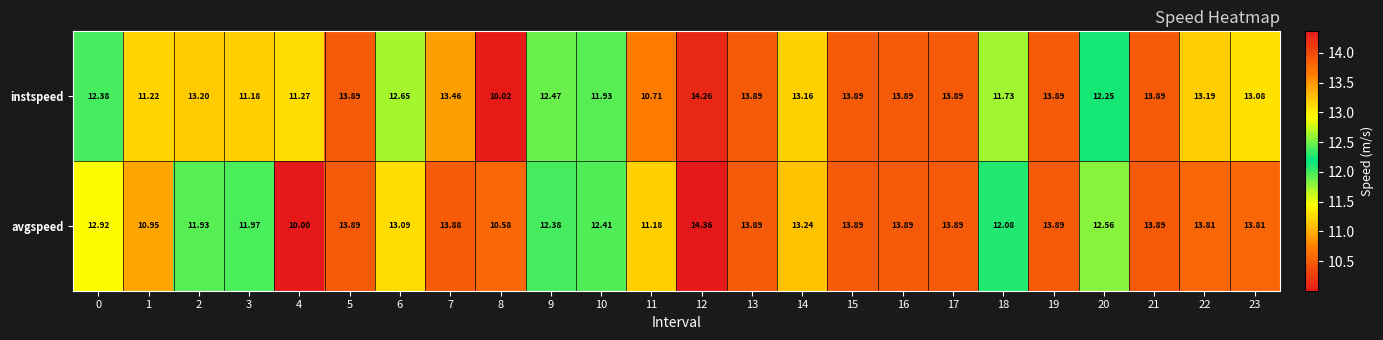

Which series has the largest total across all categories?

avgspeed